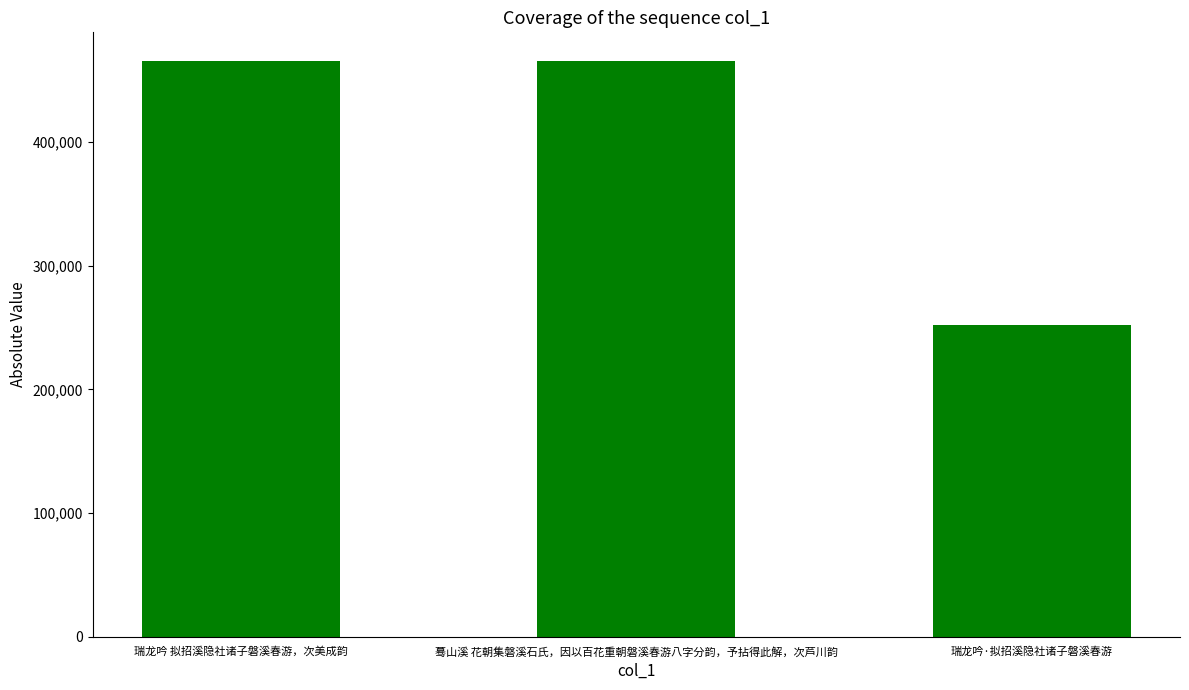

Does the chart contain any negative values?

No